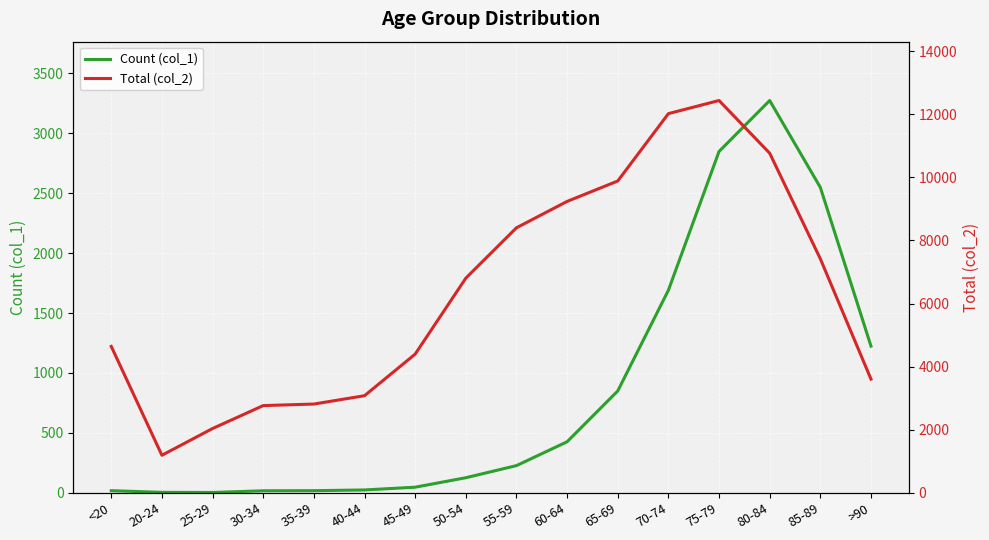

What is the approximate value of Total (col_2) at 70-74, to the nearest 50?

12000